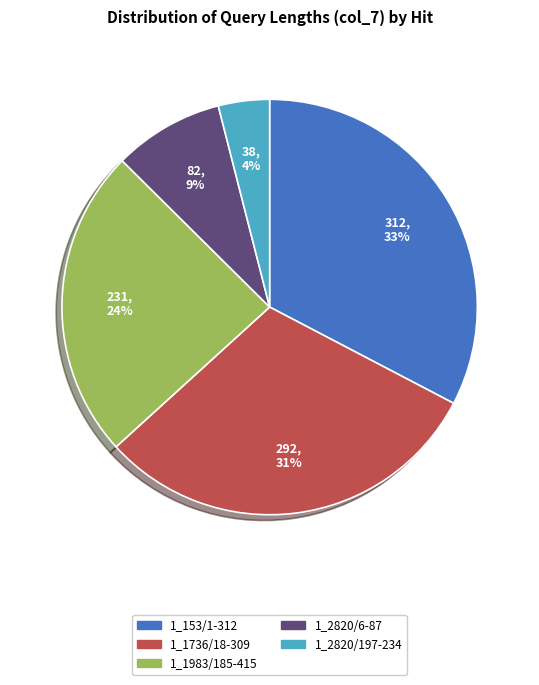

Rank the categories by value from highest to lowest.

1_153/1-312, 1_1736/18-309, 1_1983/185-415, 1_2820/6-87, 1_2820/197-234